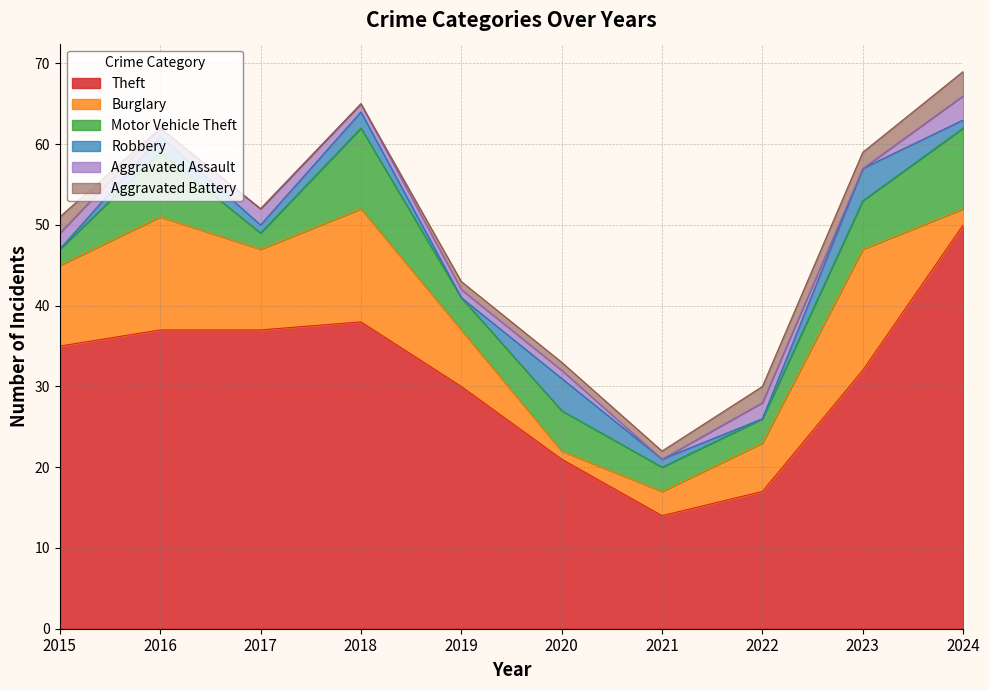

Reading left to right, extract all data points from this chart.

Theft: 2015=35	2016=37	2017=37	2018=38	2019=30	2020=21	2021=14	2022=17	2023=32	2024=50
Burglary: 2015=10	2016=14	2017=10	2018=14	2019=7	2020=1	2021=3	2022=6	2023=15	2024=2
Motor Vehicle Theft: 2015=2	2016=8	2017=2	2018=10	2019=4	2020=5	2021=3	2022=3	2023=6	2024=10
Robbery: 2015=0	2016=2	2017=1	2018=2	2019=0	2020=4	2021=1	2022=0	2023=4	2024=1
Aggravated Assault: 2015=2	2016=1	2017=2	2018=1	2019=1	2020=1	2021=0	2022=2	2023=0	2024=3
Aggravated Battery: 2015=2	2016=0	2017=0	2018=0	2019=1	2020=1	2021=1	2022=2	2023=2	2024=3